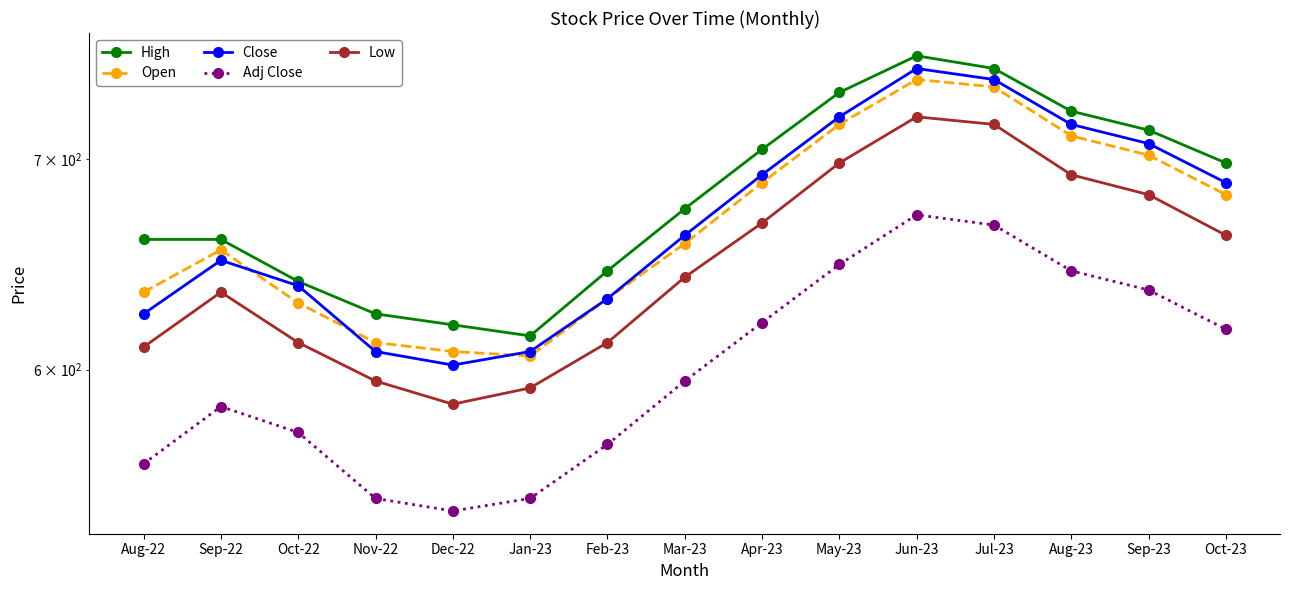

Reading right to left, list all the values displayed in this chart.

High: Oct-23=698	Sep-23=715	Aug-23=725	Jul-23=748	Jun-23=755	May-23=735	Apr-23=705	Mar-23=675	Feb-23=645	Jan-23=615	Dec-22=620	Nov-22=625	Oct-22=640	Sep-22=660	Aug-22=660
Open: Oct-23=682	Sep-23=702	Aug-23=712	Jul-23=738	Jun-23=742	May-23=718	Apr-23=688	Mar-23=658	Feb-23=632	Jan-23=606	Dec-22=608	Nov-22=612	Oct-22=630	Sep-22=655	Aug-22=635
Close: Oct-23=688	Sep-23=708	Aug-23=718	Jul-23=742	Jun-23=748	May-23=722	Apr-23=692	Mar-23=662	Feb-23=632	Jan-23=608	Dec-22=602	Nov-22=608	Oct-22=638	Sep-22=650	Aug-22=625
Adj Close: Oct-23=618	Sep-23=636	Aug-23=645	Jul-23=667	Jun-23=672	May-23=648	Apr-23=621	Mar-23=595	Feb-23=568	Jan-23=546	Dec-22=541	Nov-22=546	Oct-22=573	Sep-22=584	Aug-22=560
Low: Oct-23=662	Sep-23=682	Aug-23=692	Jul-23=718	Jun-23=722	May-23=698	Apr-23=668	Mar-23=642	Feb-23=612	Jan-23=592	Dec-22=585	Nov-22=595	Oct-22=612	Sep-22=635	Aug-22=610